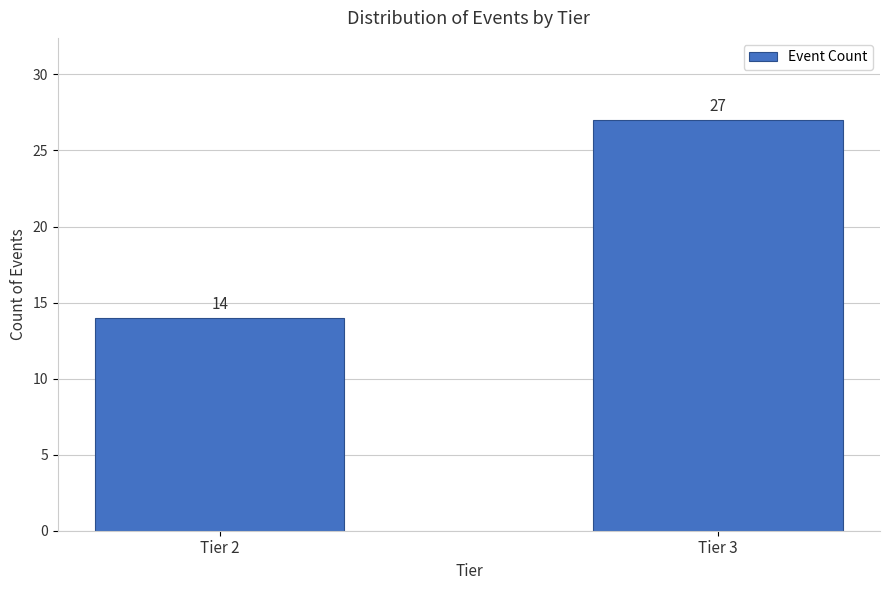

Reading left to right, extract all data points from this chart.

14	27